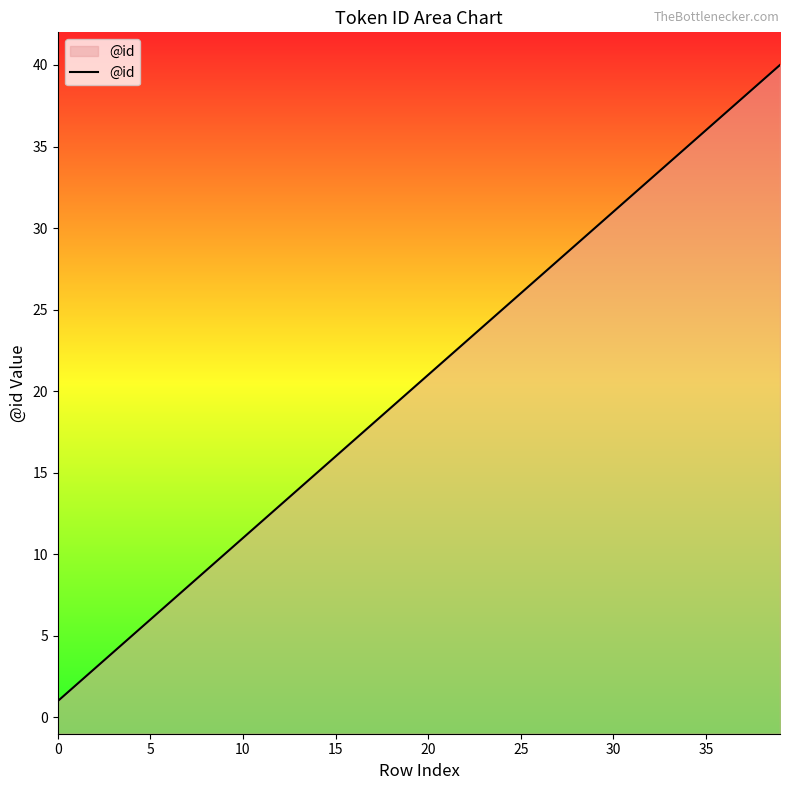

The chart shows a value of 36 at 35. True or false?

True